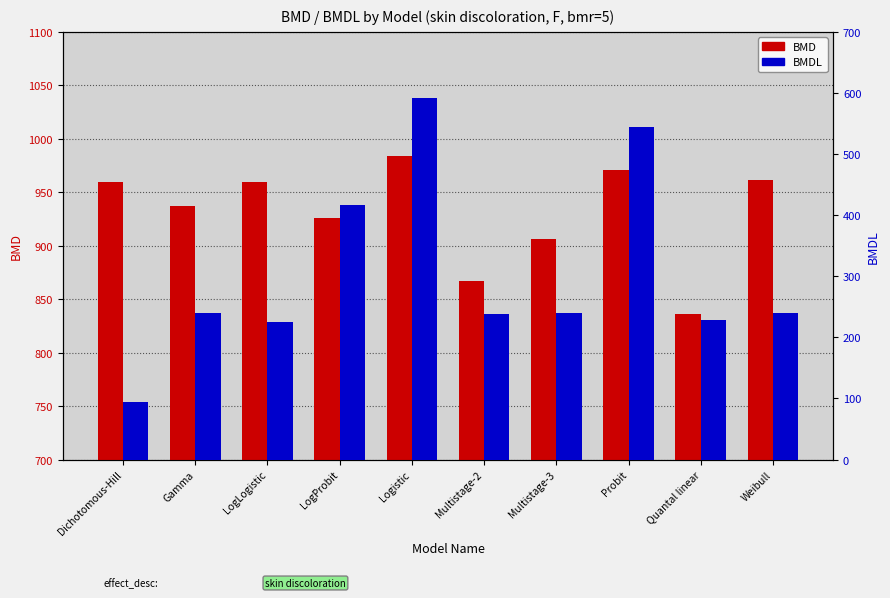

What is the label of the 3rd bar from the left?

LogLogistic